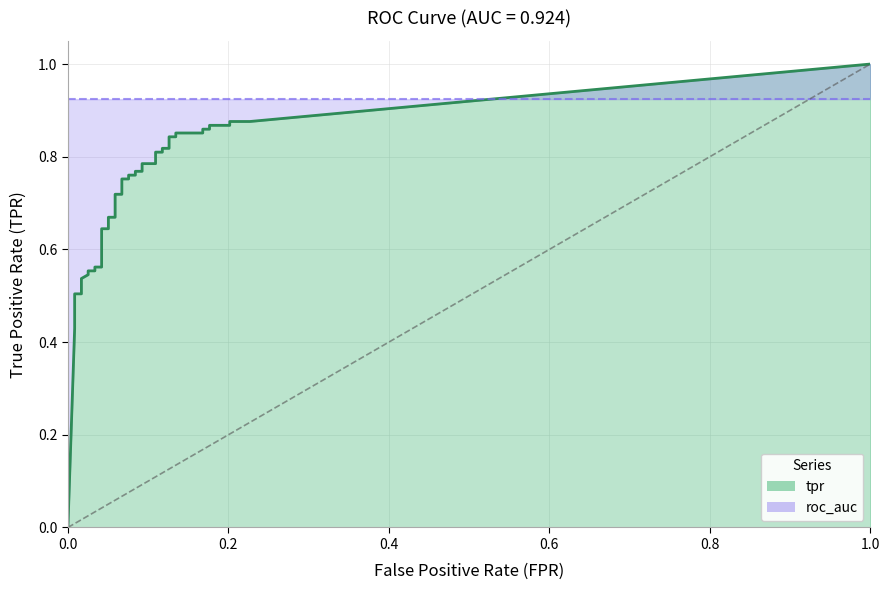

True or false: fpr and tpr cross at least once.

False